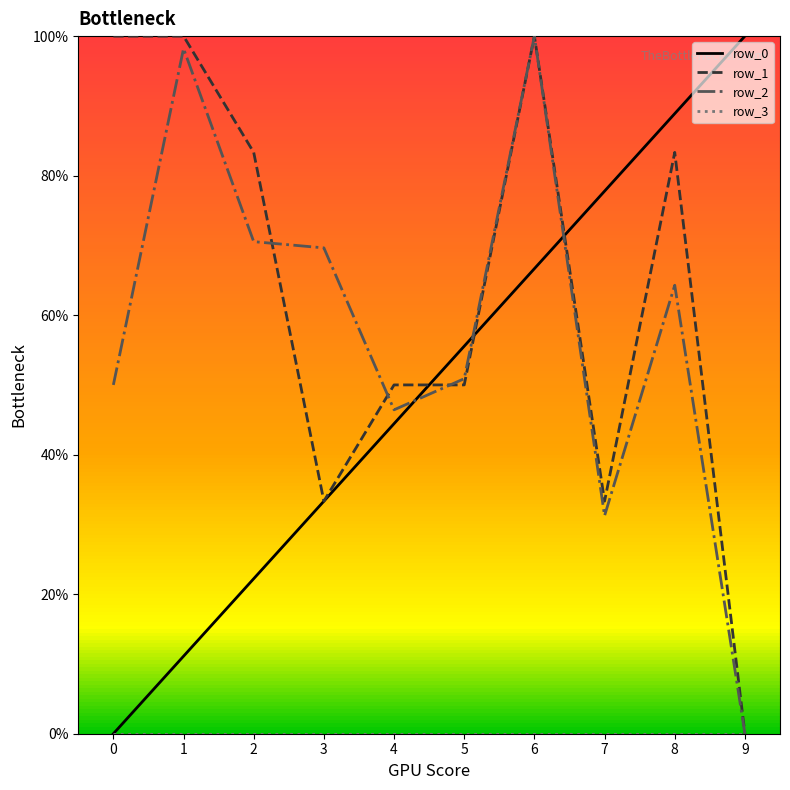

What are all the series names shown in the legend?

row_0, row_1, row_2, row_3